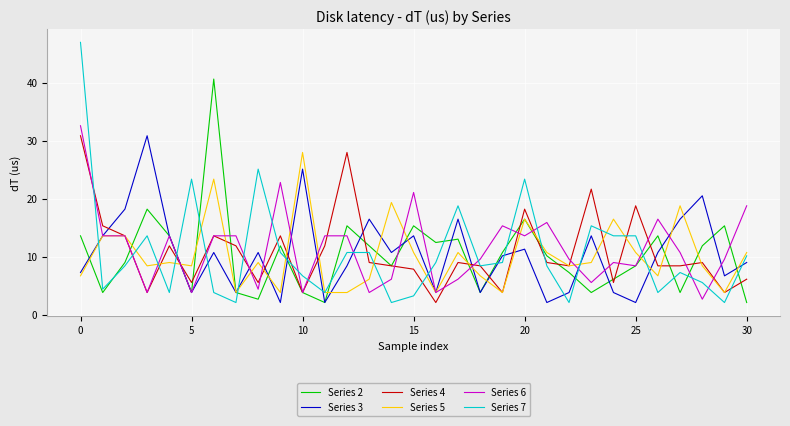

What is the greatest value displayed?

46.9